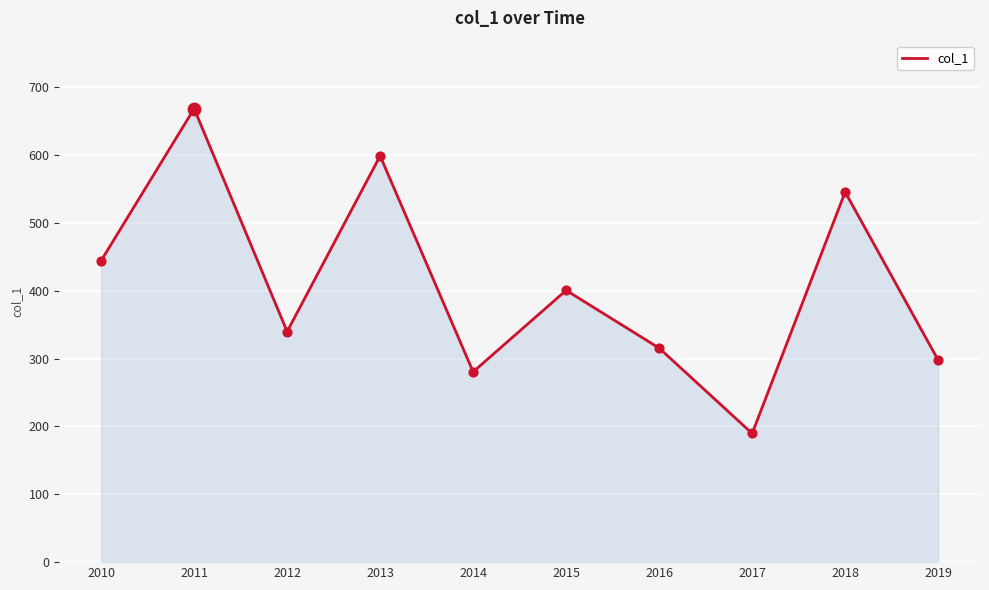

Between 2017 and 2018, which is larger?

2018